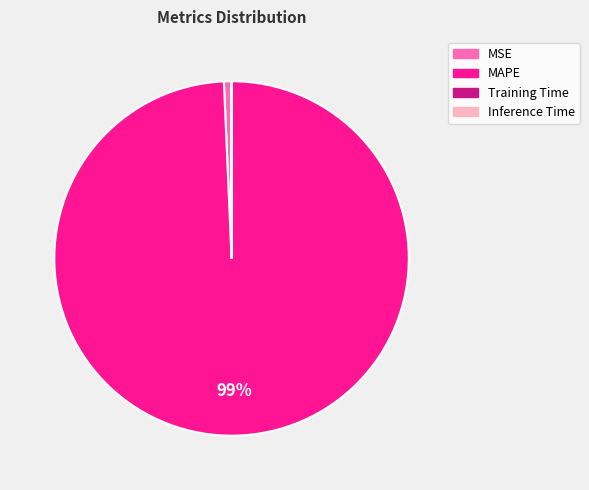

Which has a higher value, MSE or MAPE?

MAPE